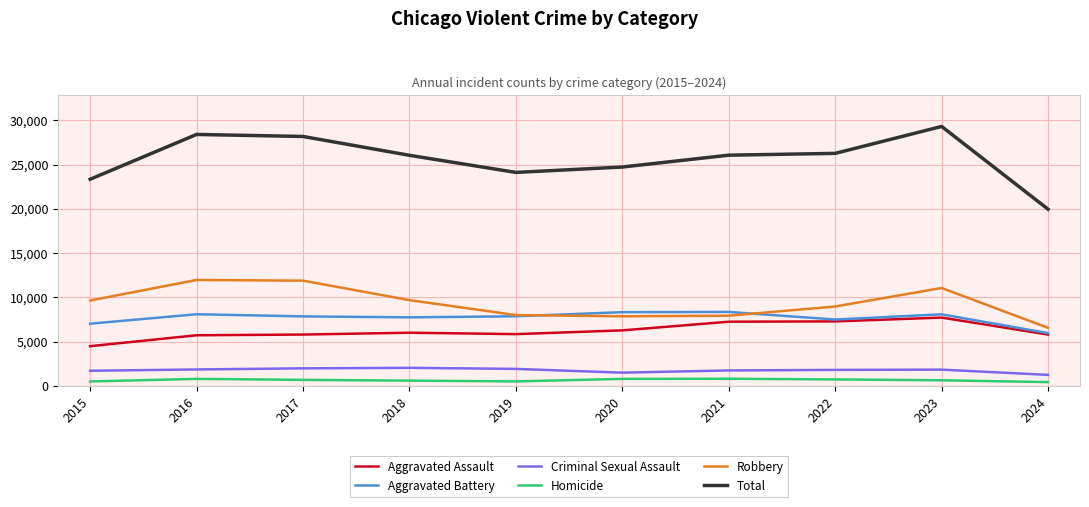

Which series has the largest total across all categories?

Total